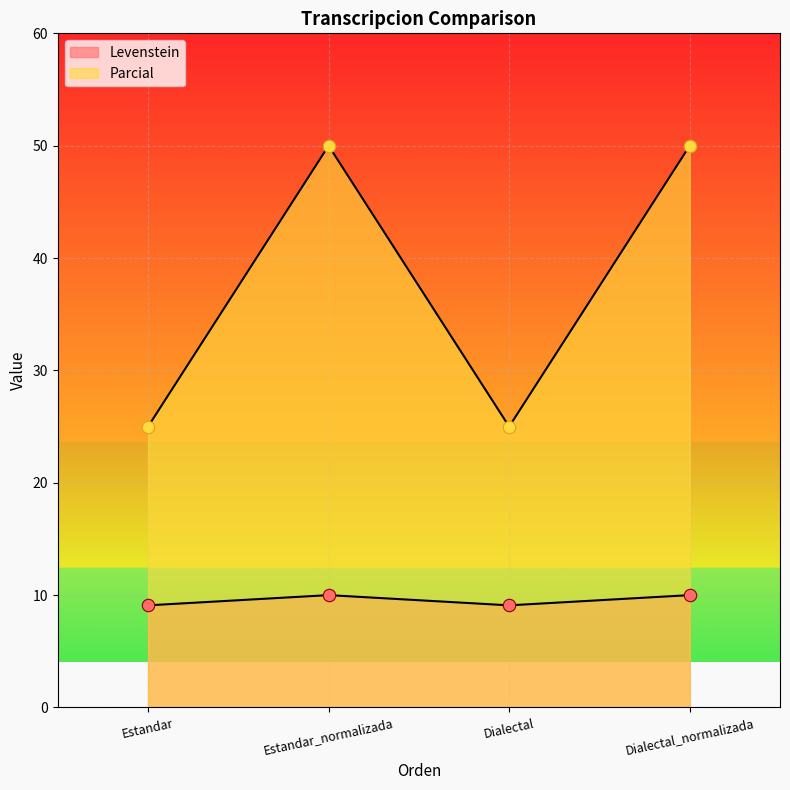

What is the total value across all series at Estandar?

34.1